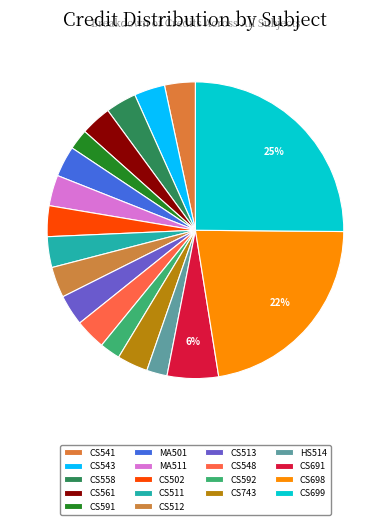

Approximately how many times larger is the value at CS513 compared to MA511?

1.0